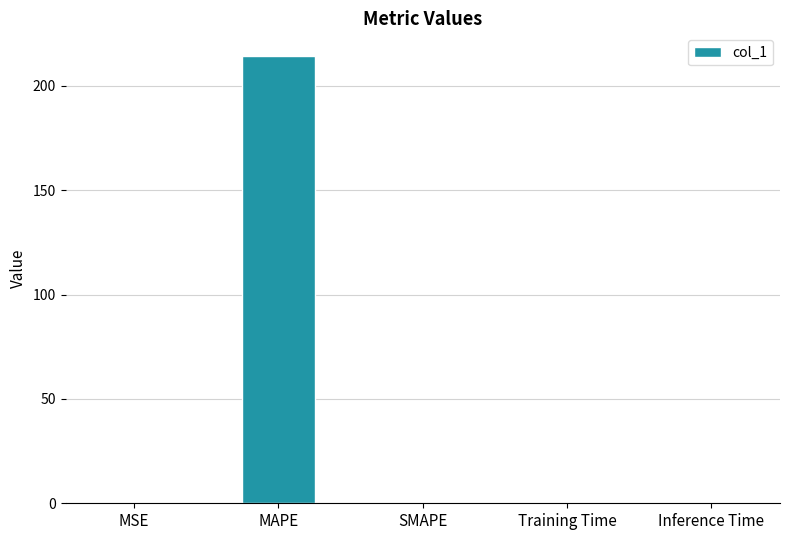

Which has a higher value, MAPE or MSE?

MAPE